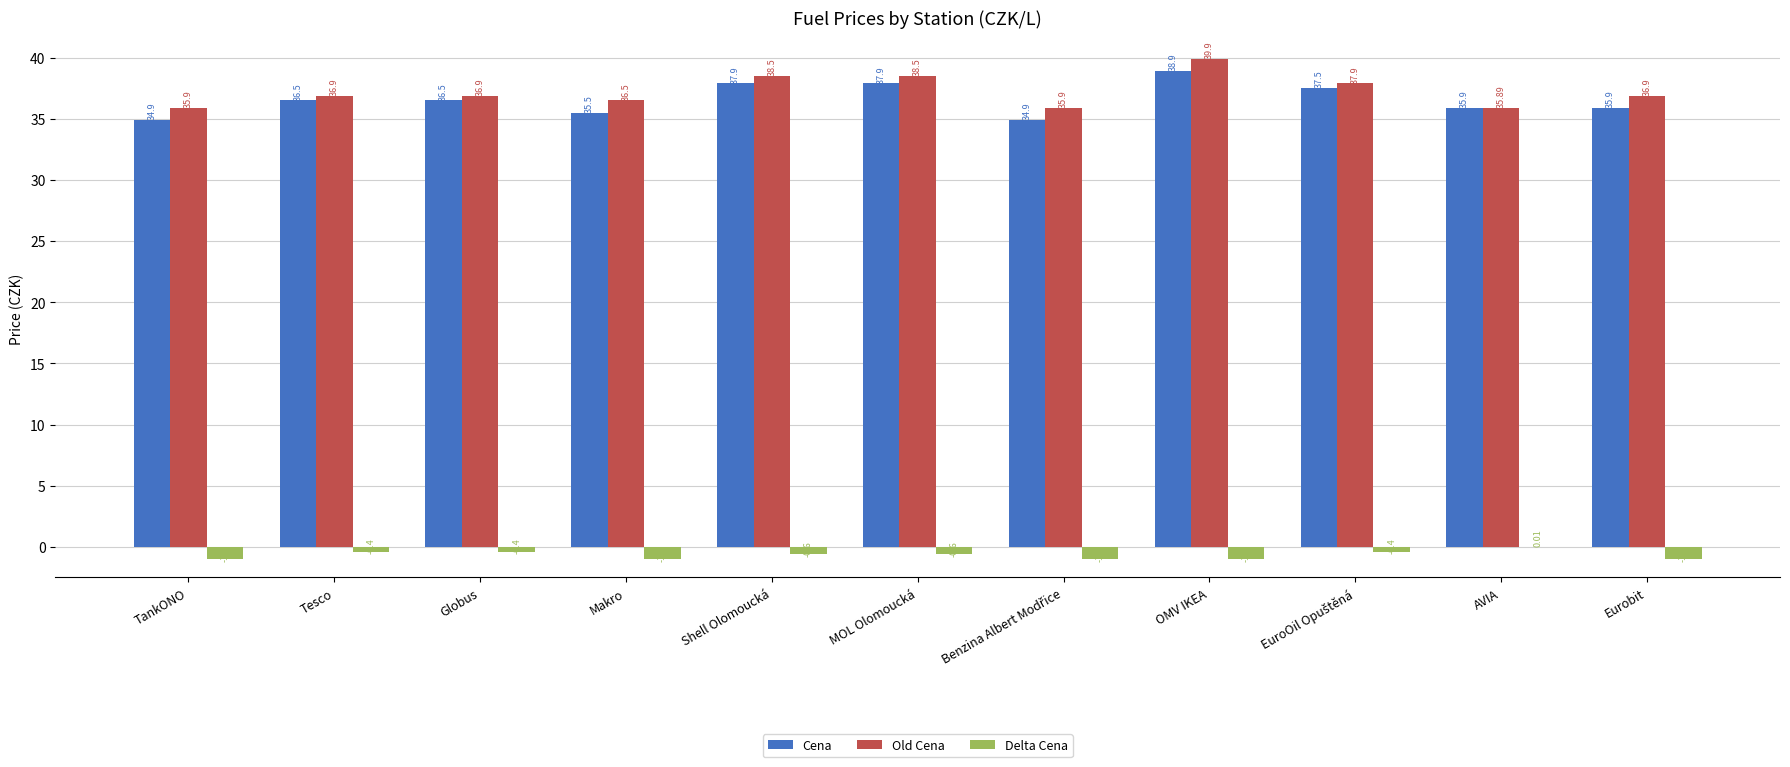

Which label corresponds to the largest value in the chart?

OMV IKEA